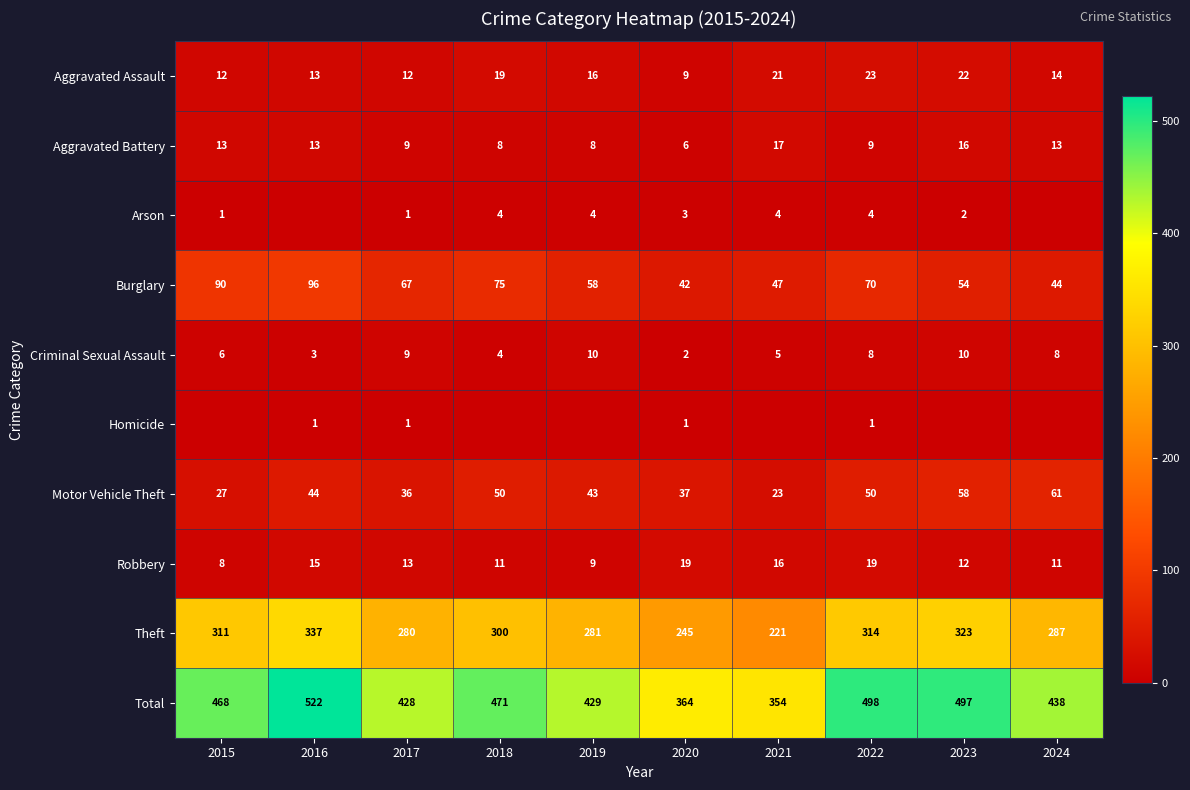

True or false: Homicide has a value of 1 at 2022.

True